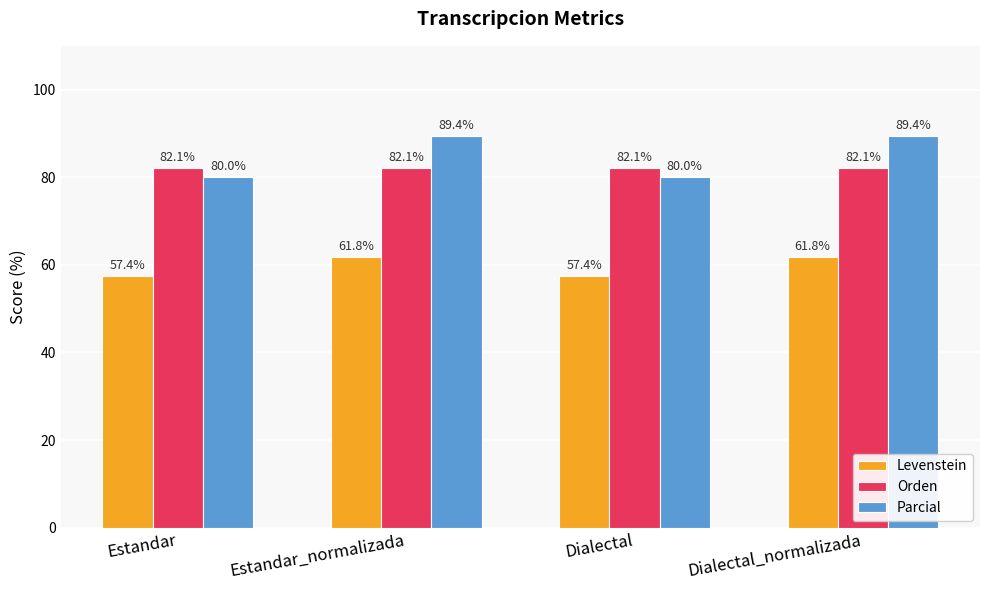

Reading right to left, what are all the values shown in this chart?

Levenstein: 61.8	57.4	61.8	57.4
Orden: 82.1	82.1	82.1	82.1
Parcial: 89.4	80.0	89.4	80.0